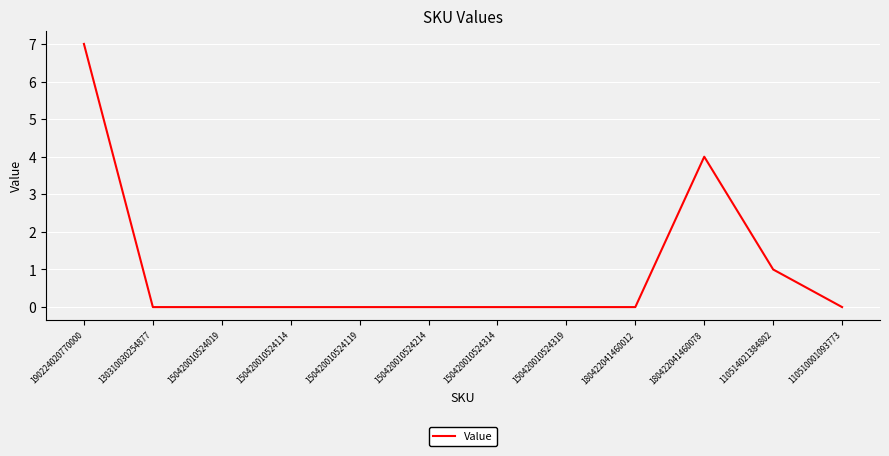

What position from the left is 150420010524319?

8